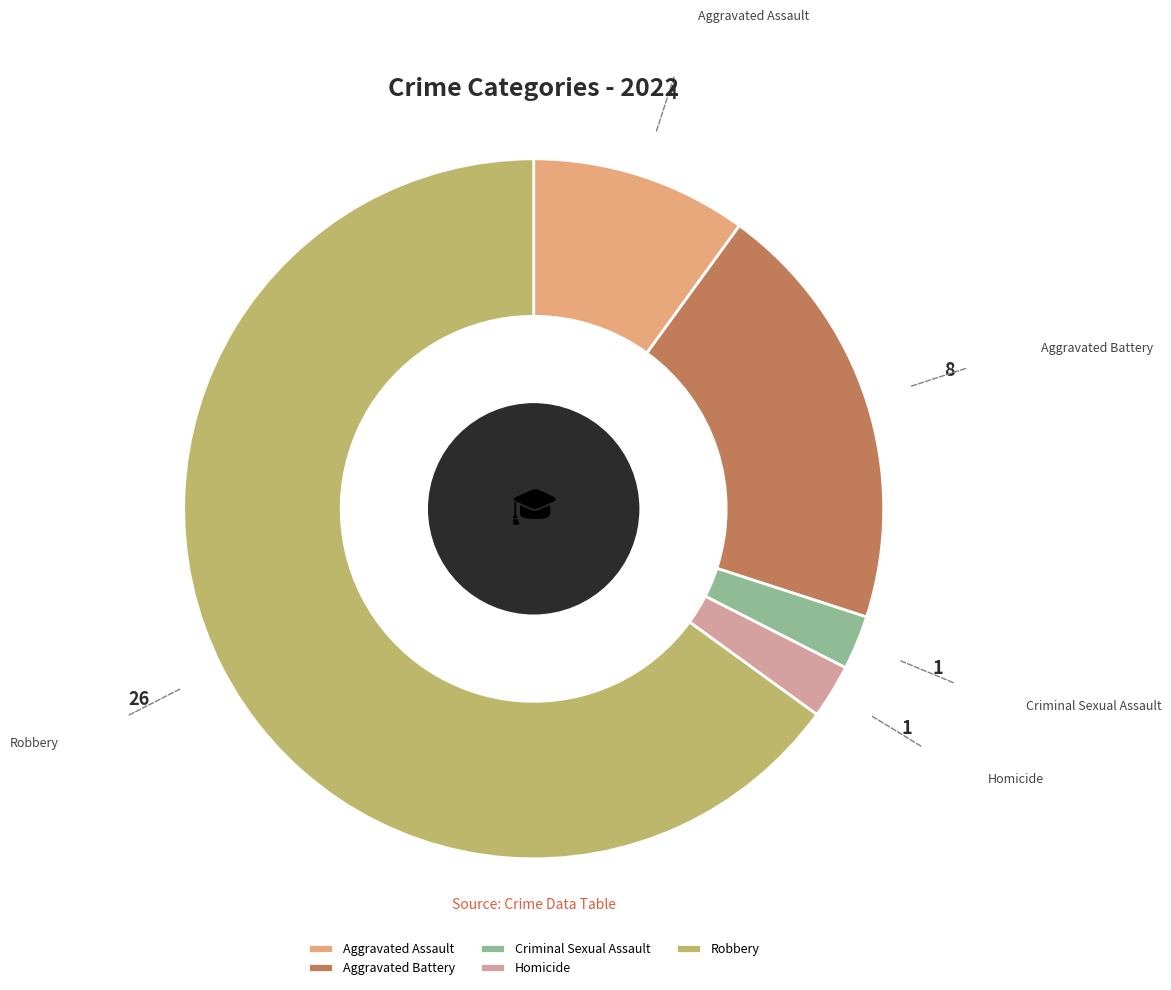

Which slice is the largest?

Robbery